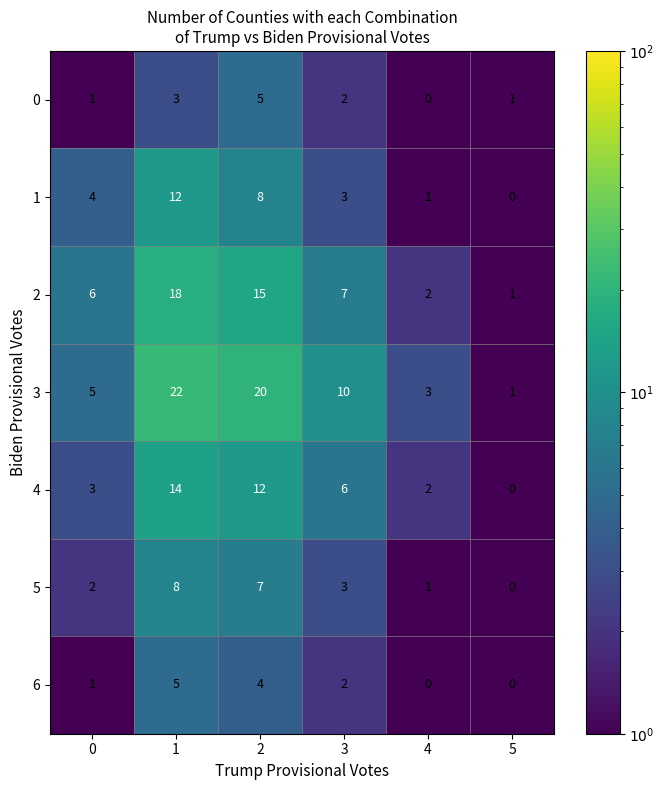

Where is 4 nearest to the value 7?

3